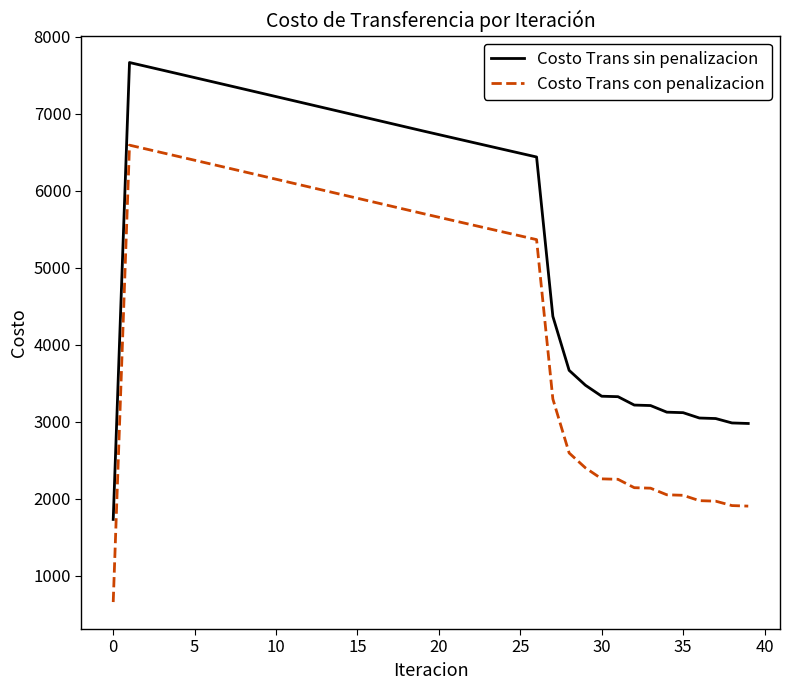

Rank the series by their average value, from lowest to highest.

Costo Trans con penalizacion, Costo Trans sin penalizacion